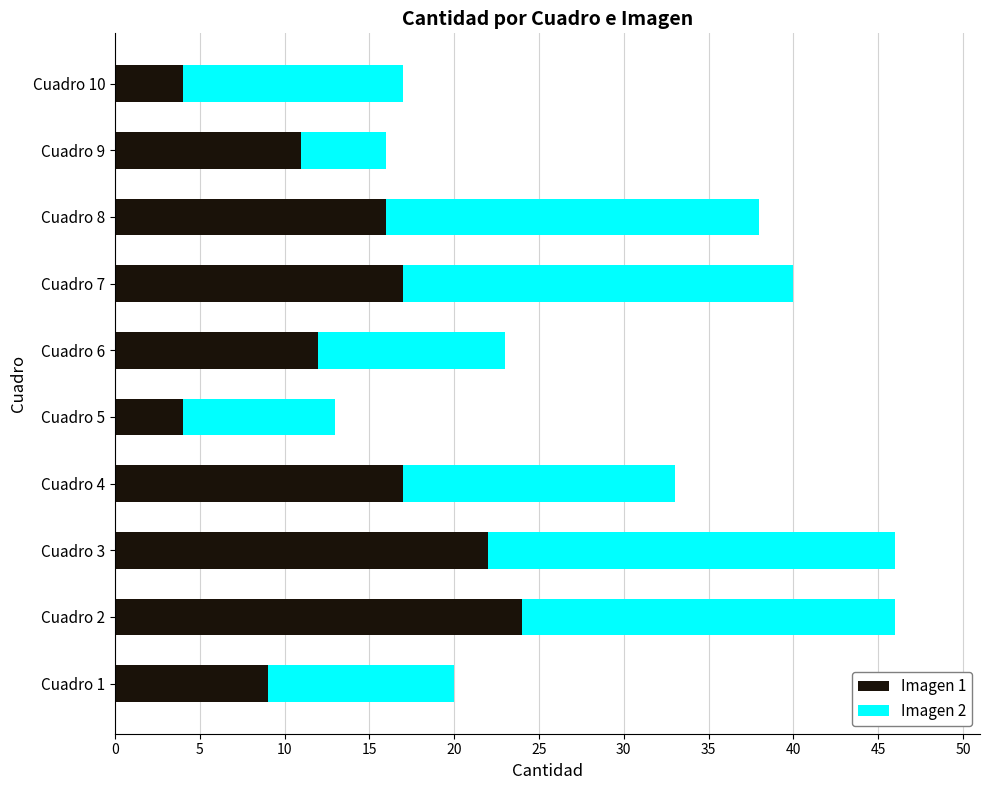

What is the difference between the Imagen 1 values at Cuadro 10 and Cuadro 8?

12